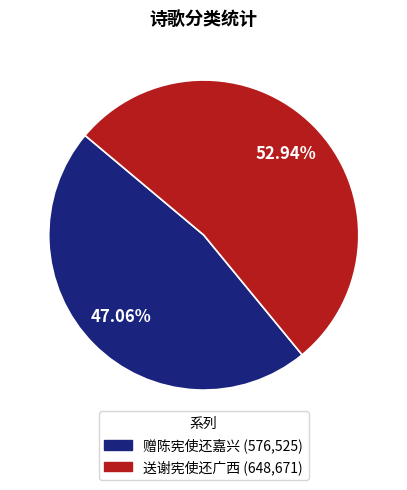

What percentage is the 赠陈宪使还嘉兴 slice, to the nearest percent?

47%